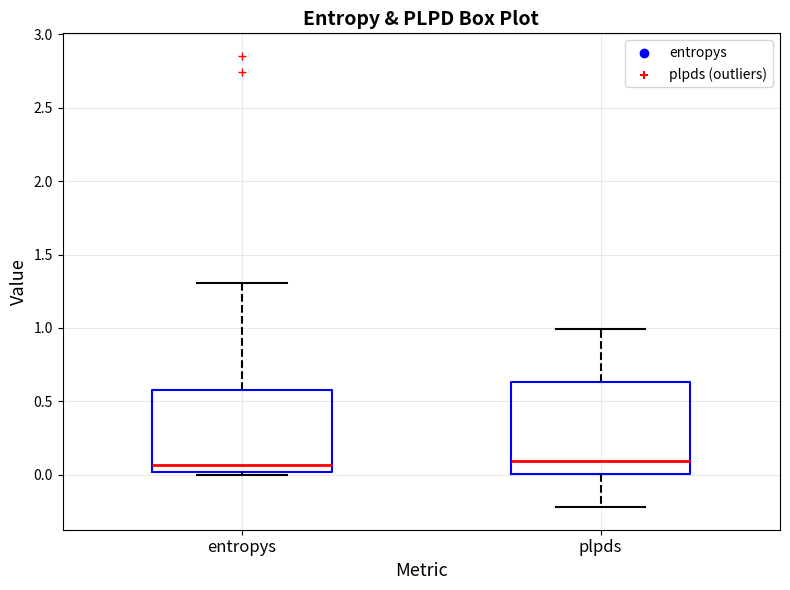

Where is the lower edge of the box for plpds on the y-axis? The values are not printed on the chart, so give them approximately, as read against the axis.

0.00